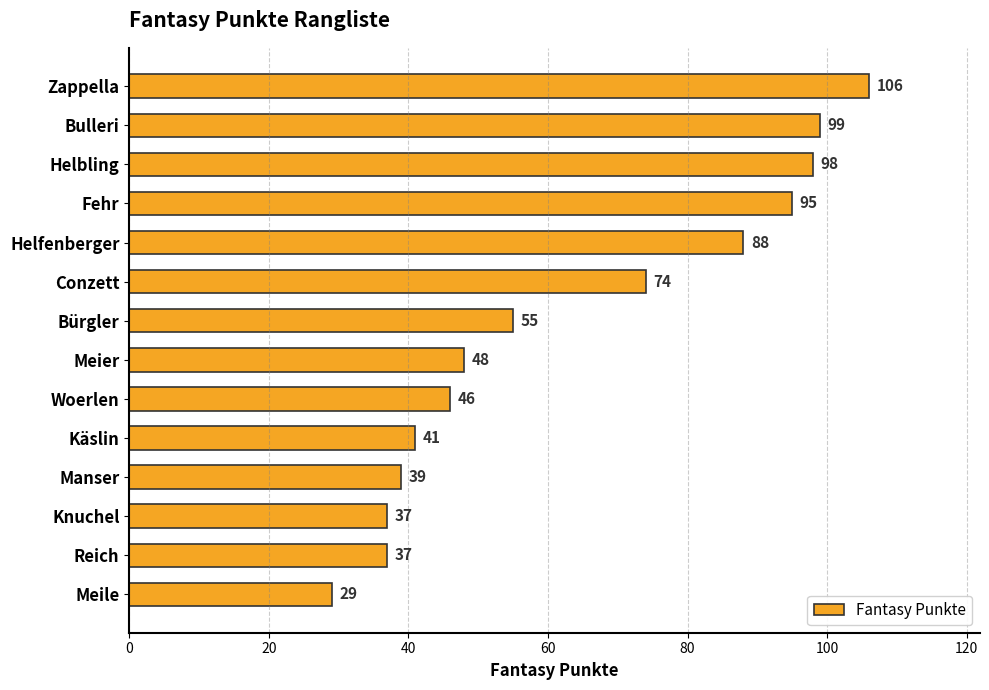

The chart shows a value of 39 at Manser. True or false?

True